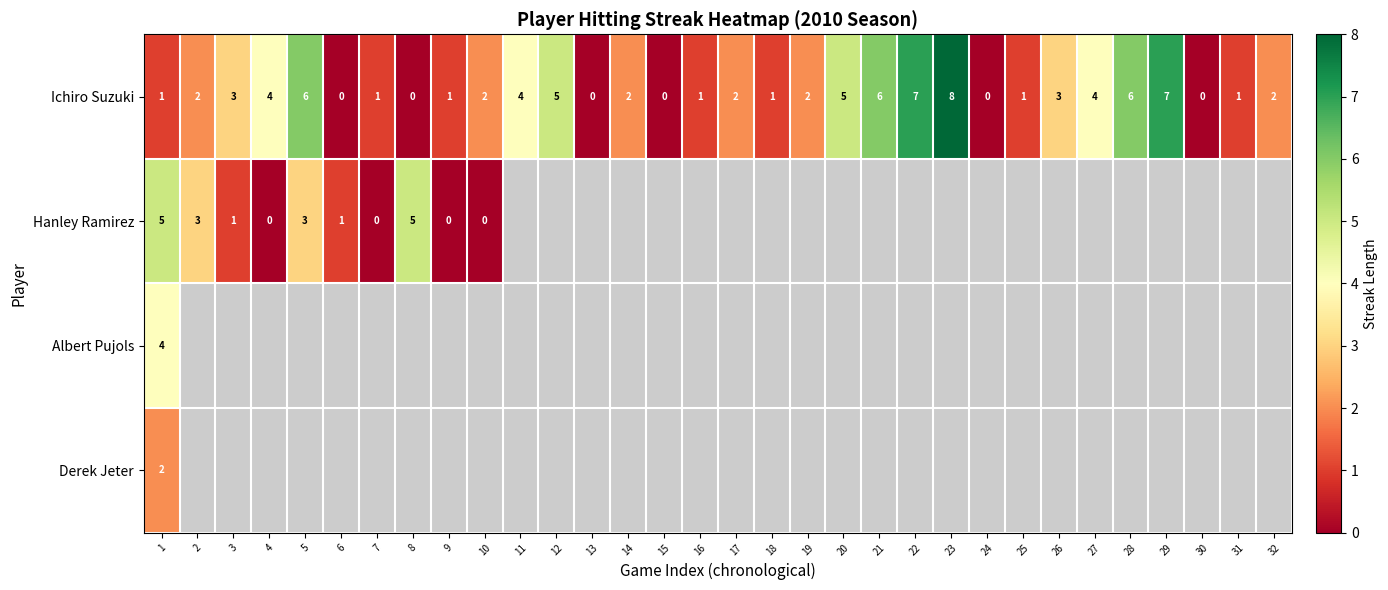

How many distinct data groups are displayed?

4